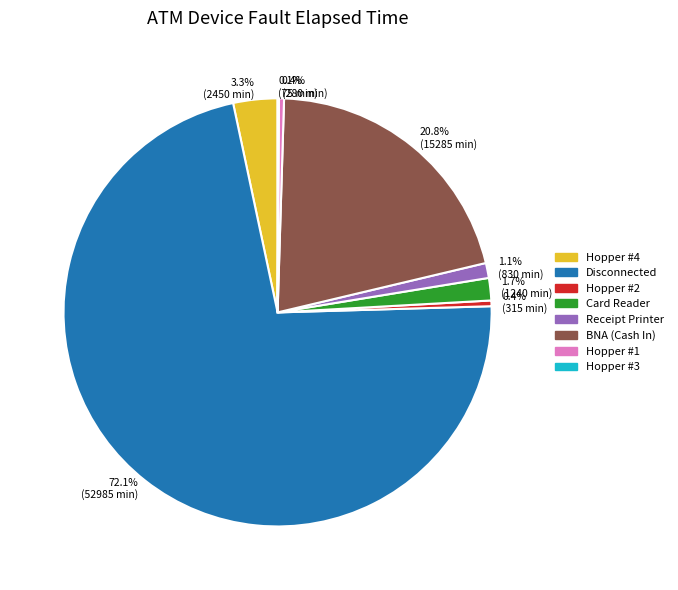

To the nearest percent, what percentage of the pie is Hopper #4?

3%